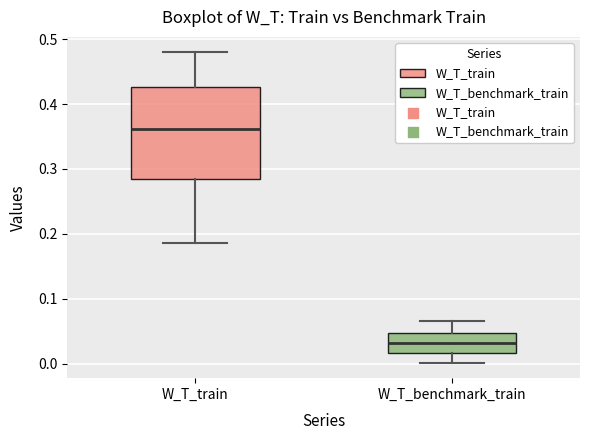

Comparing the boxes themselves (not the whiskers), which one is the tallest?

W_T_train